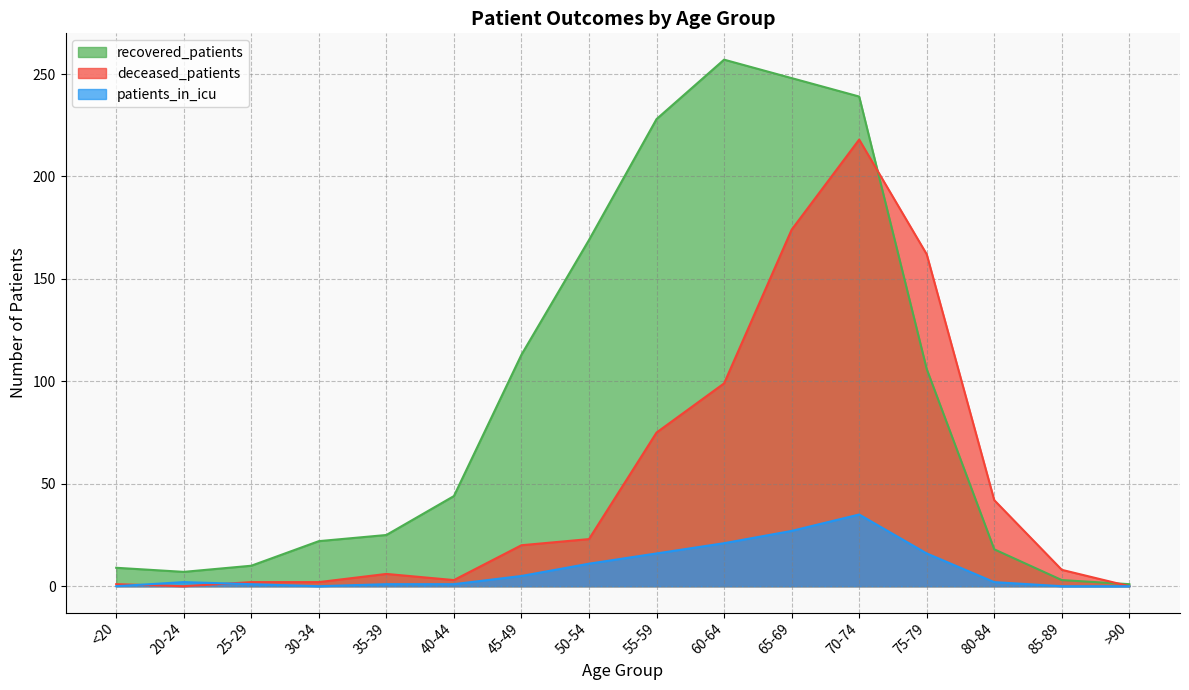

What position from the right is 70-74?

5